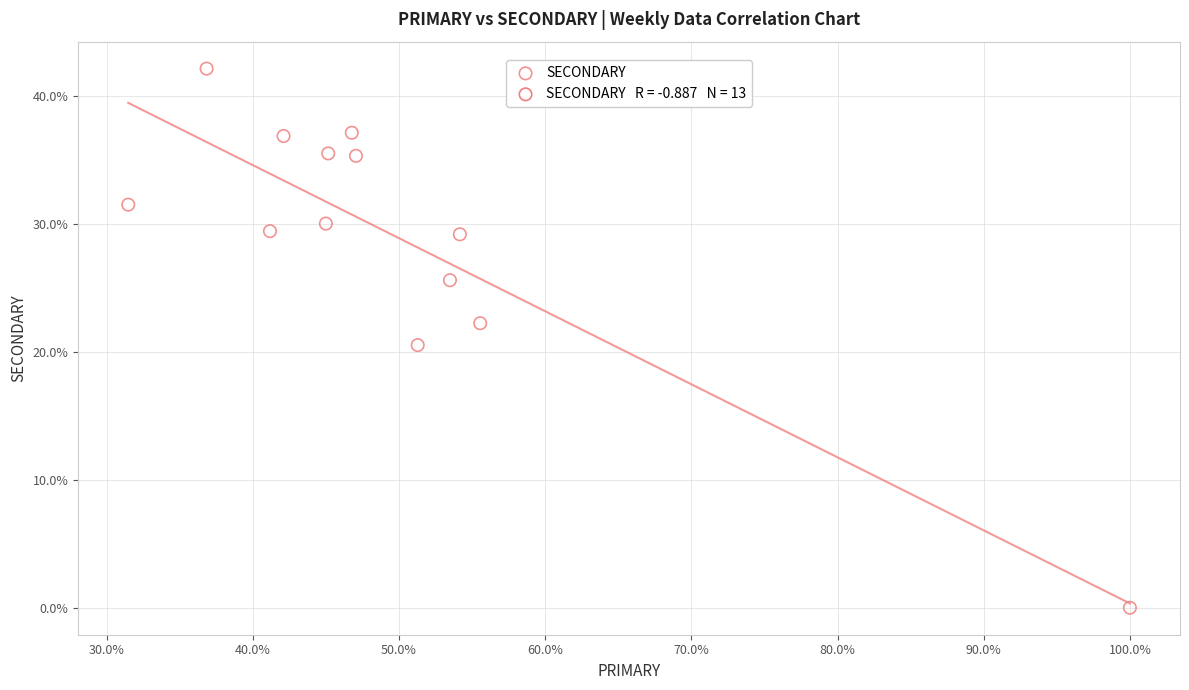

What is the range of X values (max minus min)?

68.5